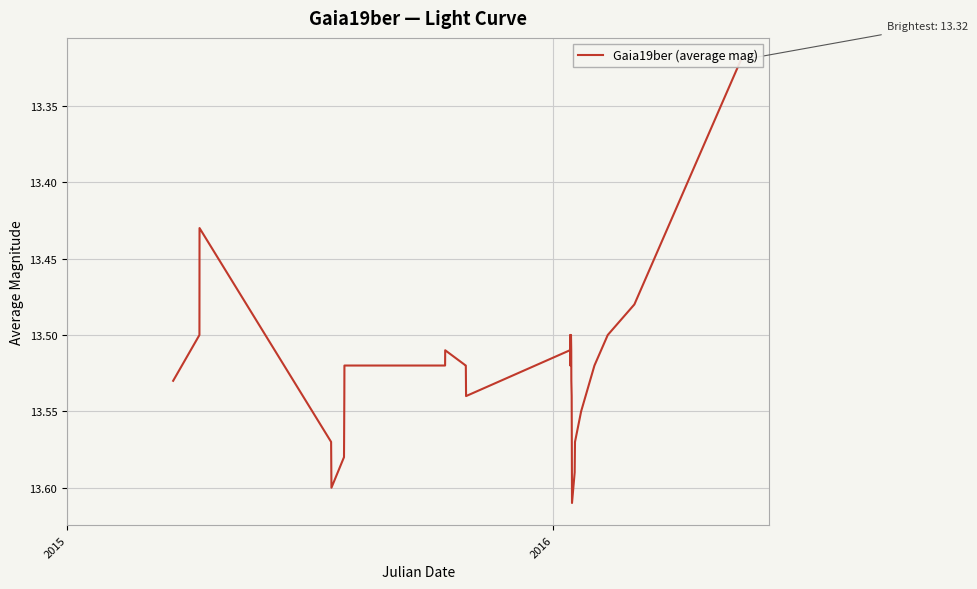

What is the sum of all values?

540.0